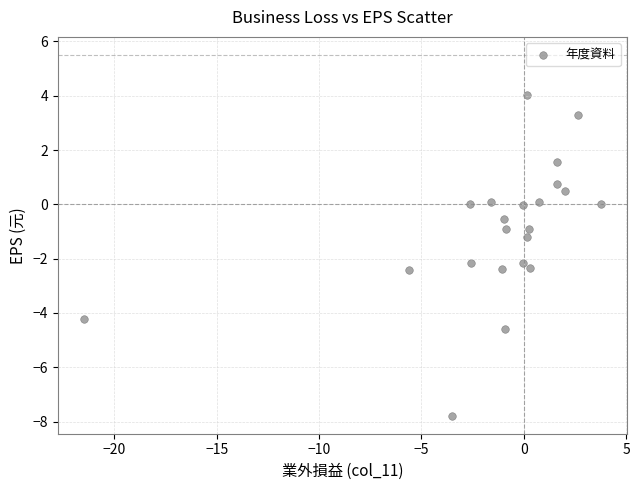

What is the range of X values (max minus min)?

25.3